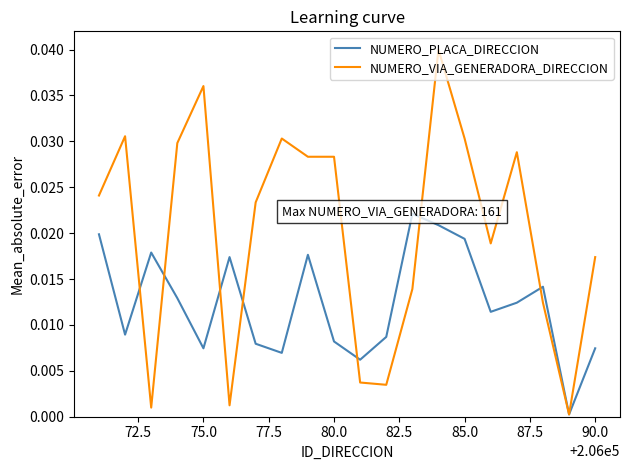

Which series has the widest spread of values?

NUMERO_VIA_GENERADORA_DIRECCION